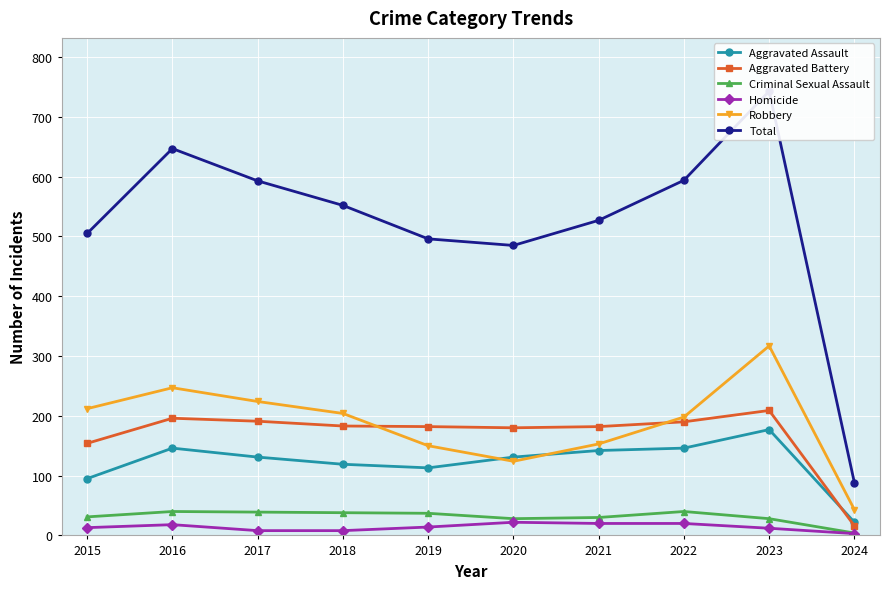

What is the average value of the Aggravated Battery series?

168